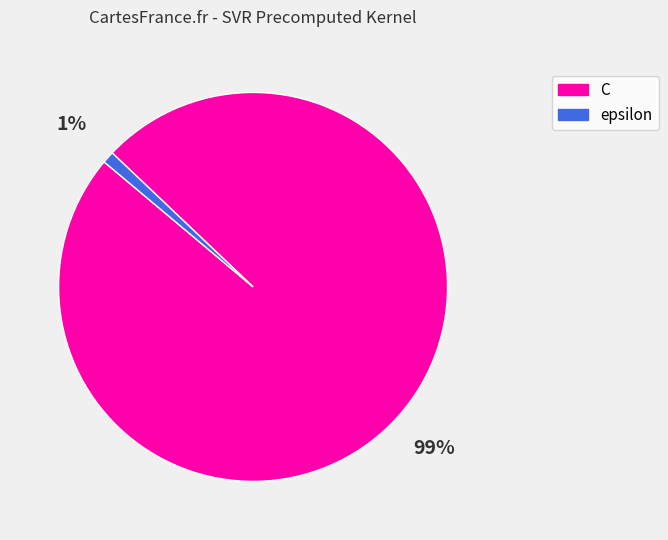

Between C and epsilon, which is larger?

C